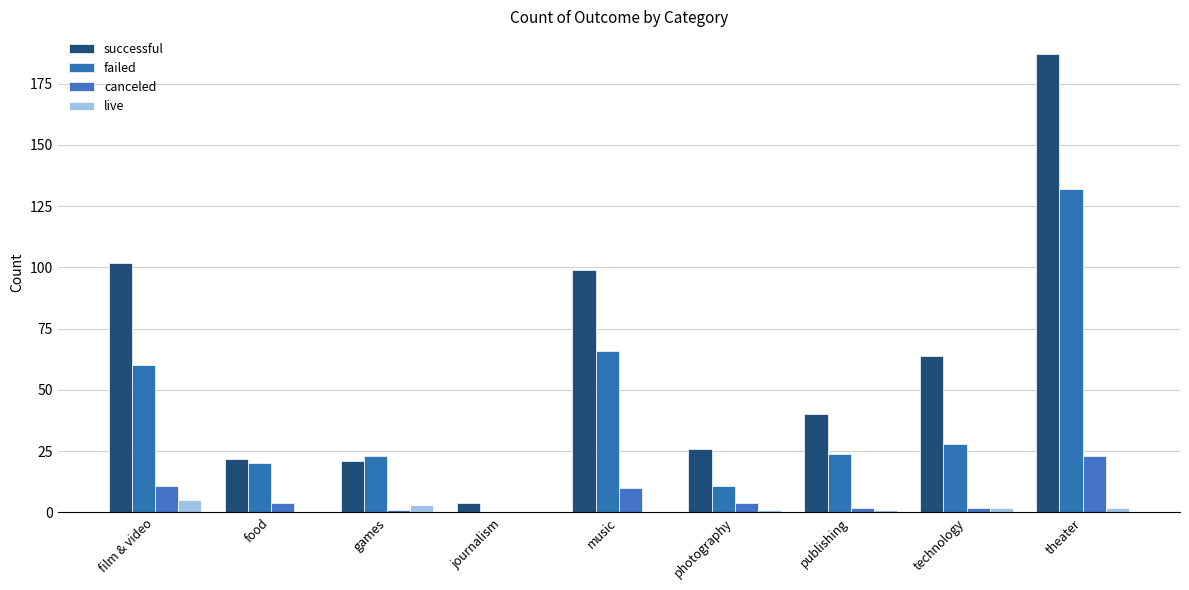

Reading left to right, transcribe all the data shown in this chart.

successful: film & video=102	food=22	games=21	journalism=4	music=99	photography=26	publishing=40	technology=64	theater=187
failed: film & video=60	food=20	games=23	journalism=0	music=66	photography=11	publishing=24	technology=28	theater=132
canceled: film & video=11	food=4	games=1	journalism=0	music=10	photography=4	publishing=2	technology=2	theater=23
live: film & video=5	food=0	games=3	journalism=0	music=0	photography=1	publishing=1	technology=2	theater=2